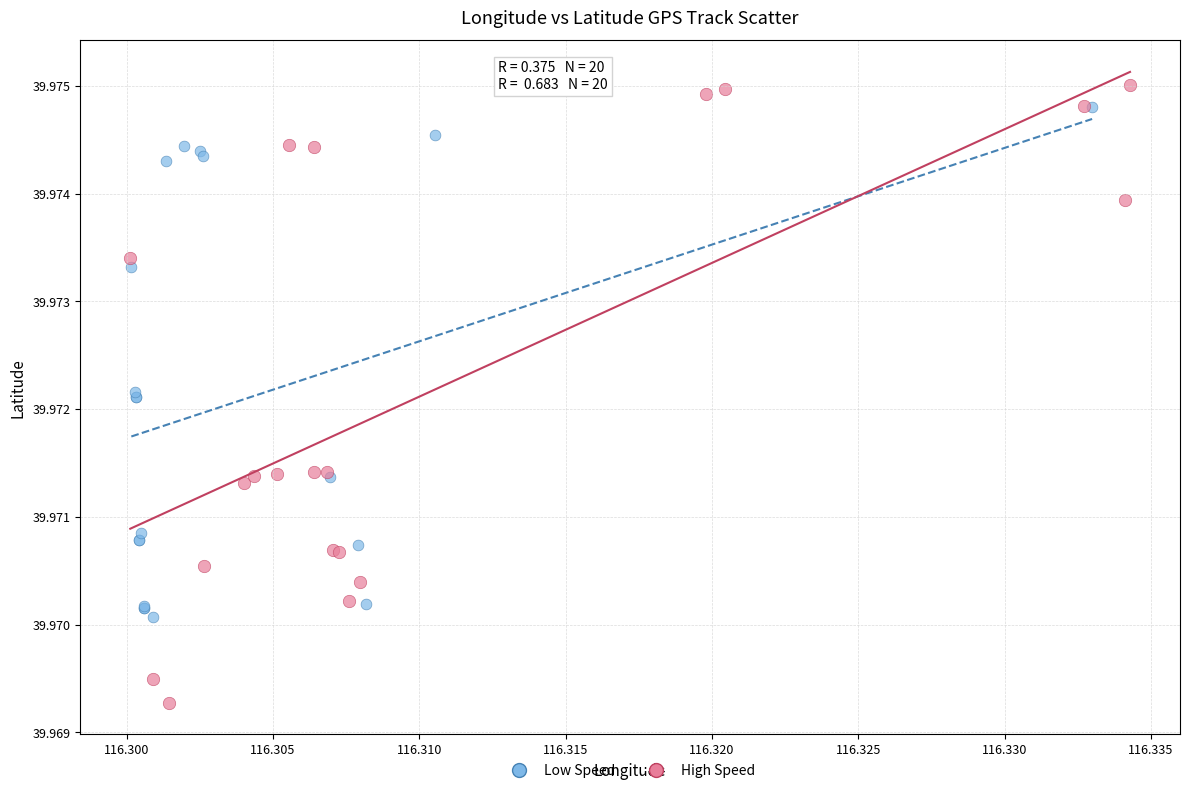

Which series has the widest spread of Y values?

High Speed